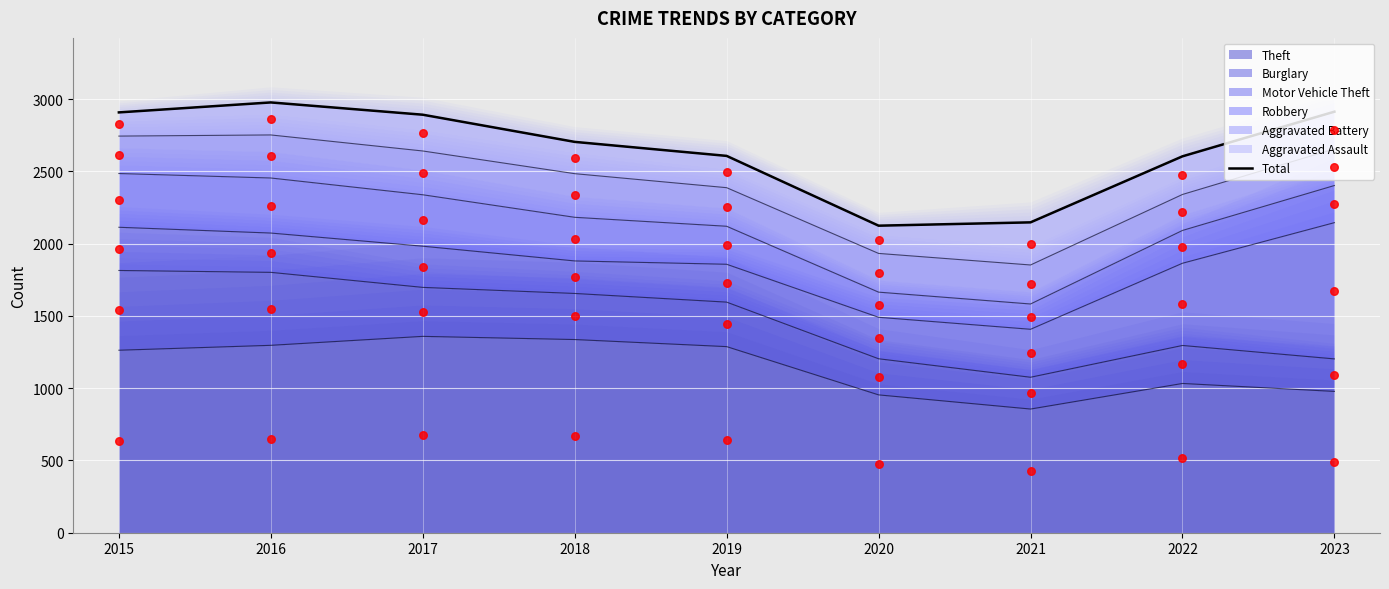

Which has a higher value, 2017 or 2021?

2017